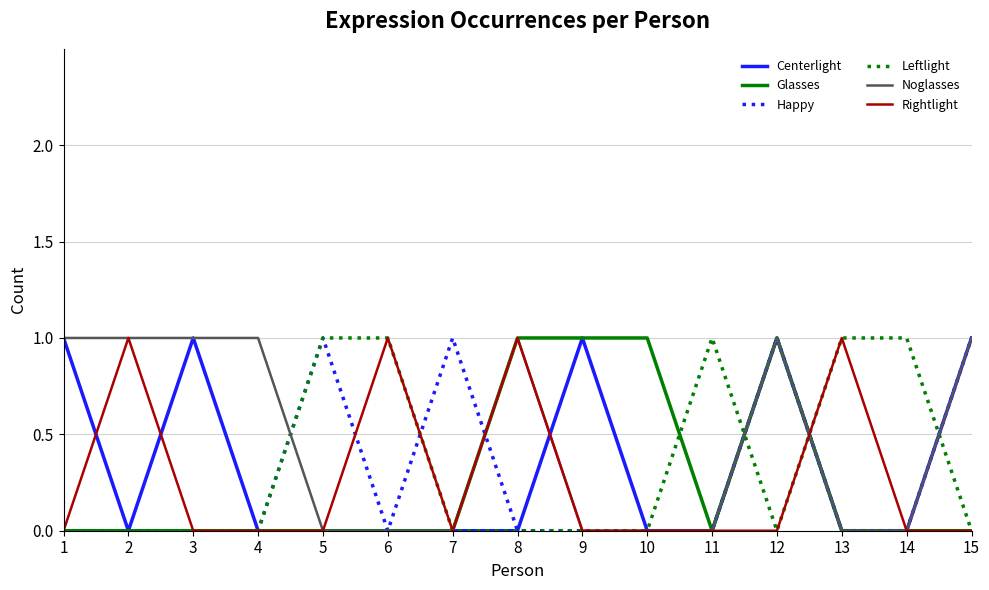

What are all the series names shown in the legend?

Centerlight, Glasses, Happy, Leftlight, Noglasses, Rightlight